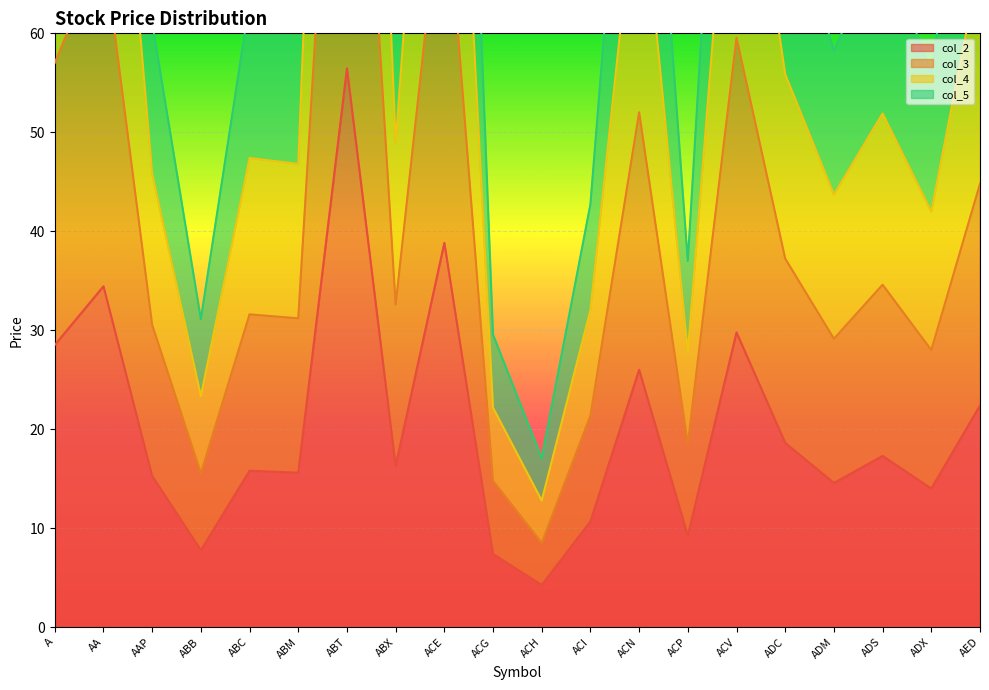

Is the value of col_3 at AA greater than the value of col_2 at ABX?

Yes